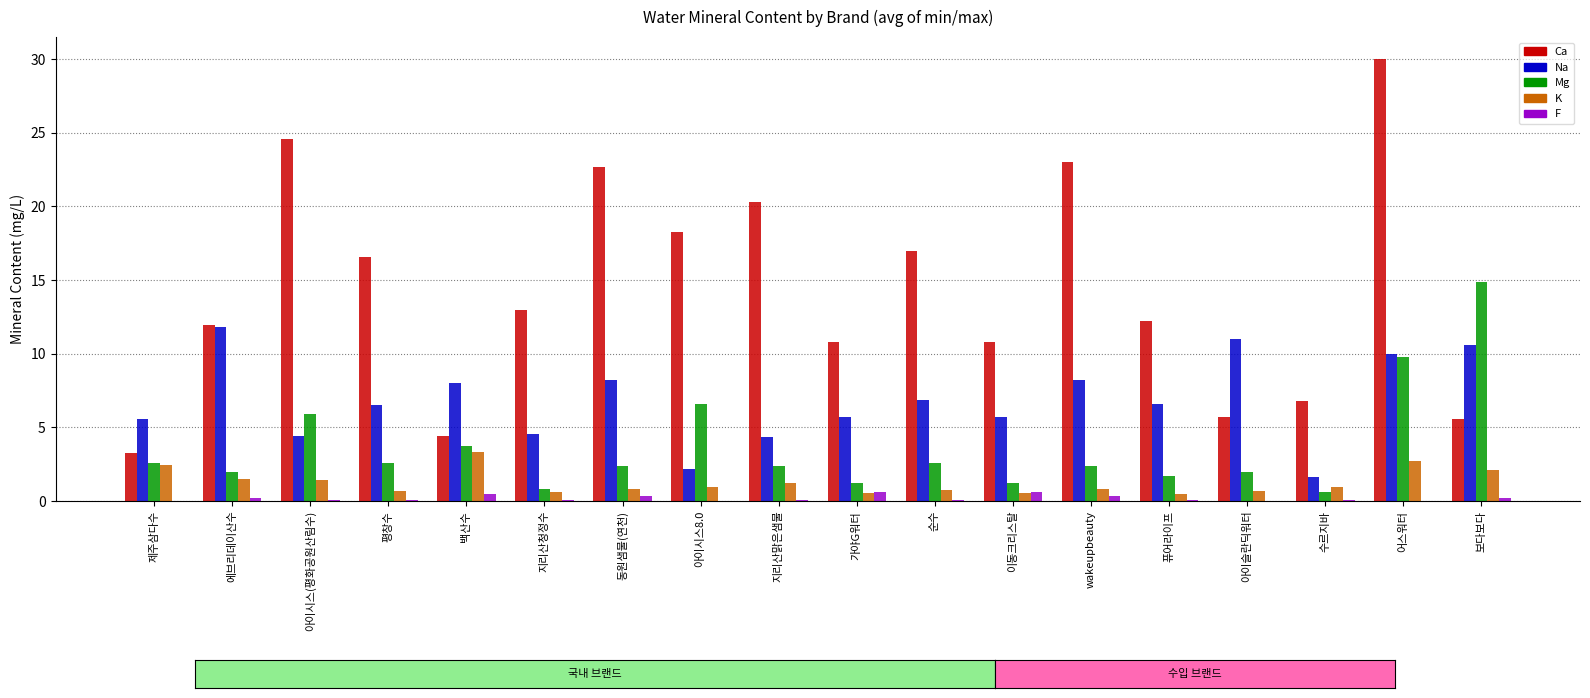

What is the greatest value displayed?

30.0